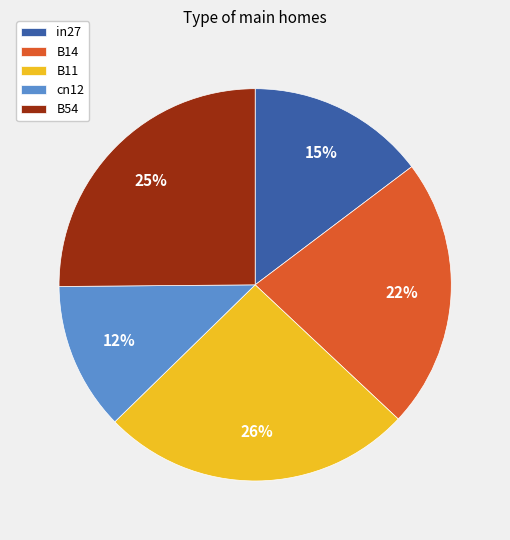

How many segments does this pie chart have?

5